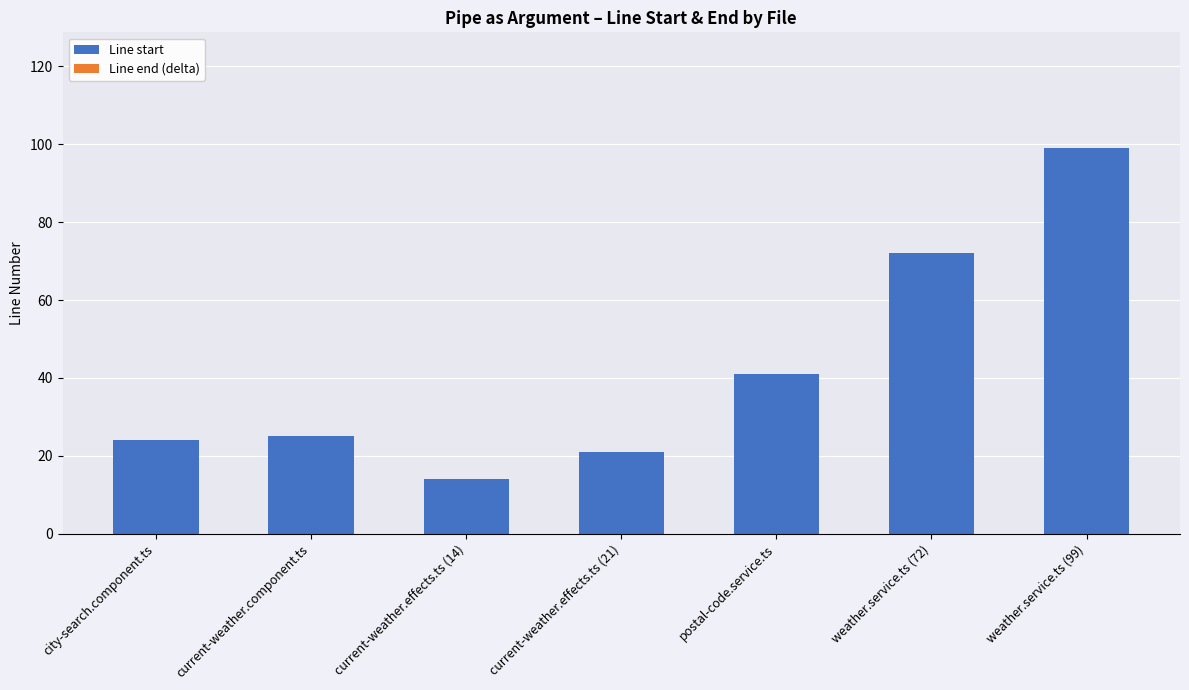

What is the value of the 7th bar from the left?

99